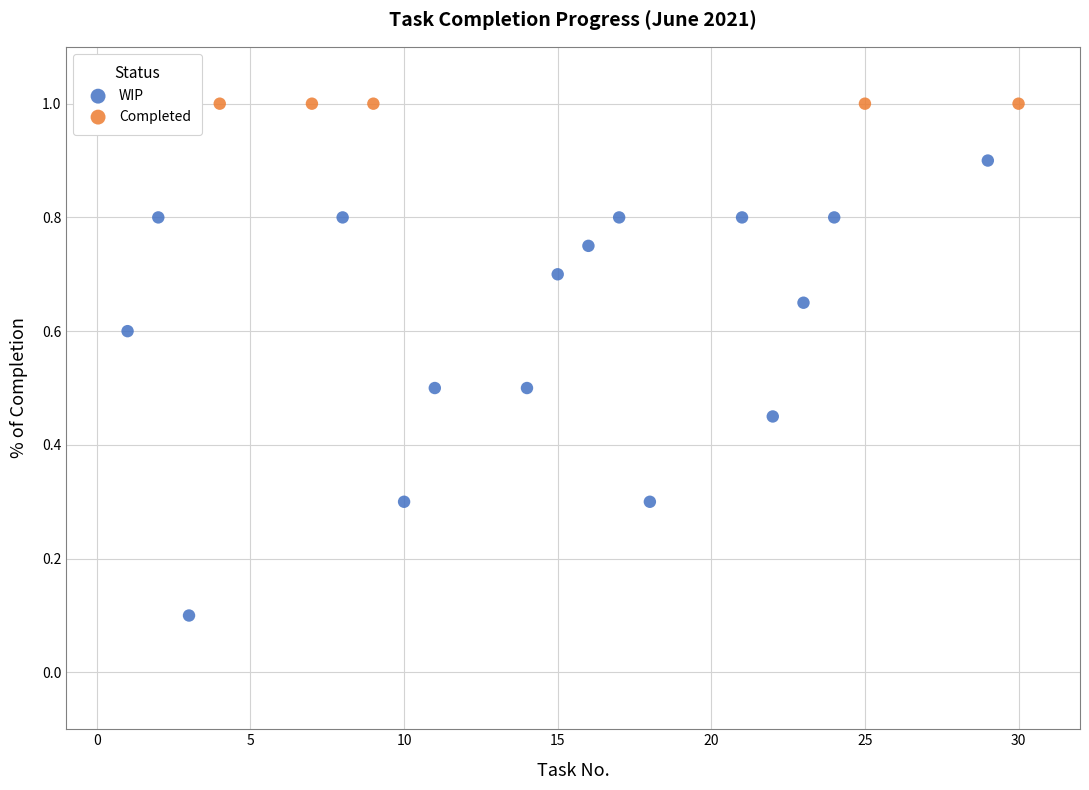

Which series reaches the maximum Y coordinate?

Completed